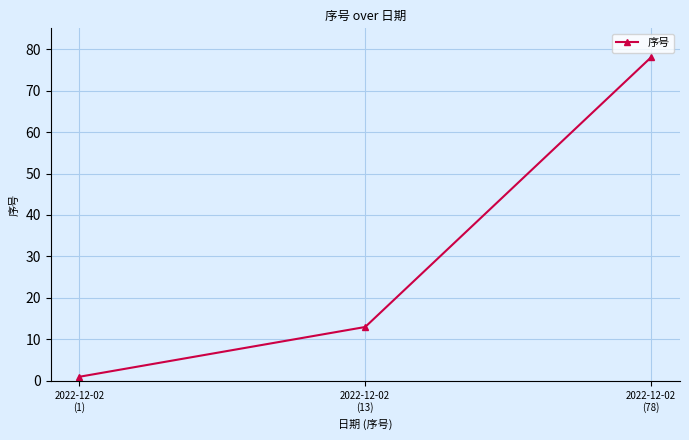

Rank the categories by value from highest to lowest.

2022-12-02
(78), 2022-12-02
(13), 2022-12-02
(1)